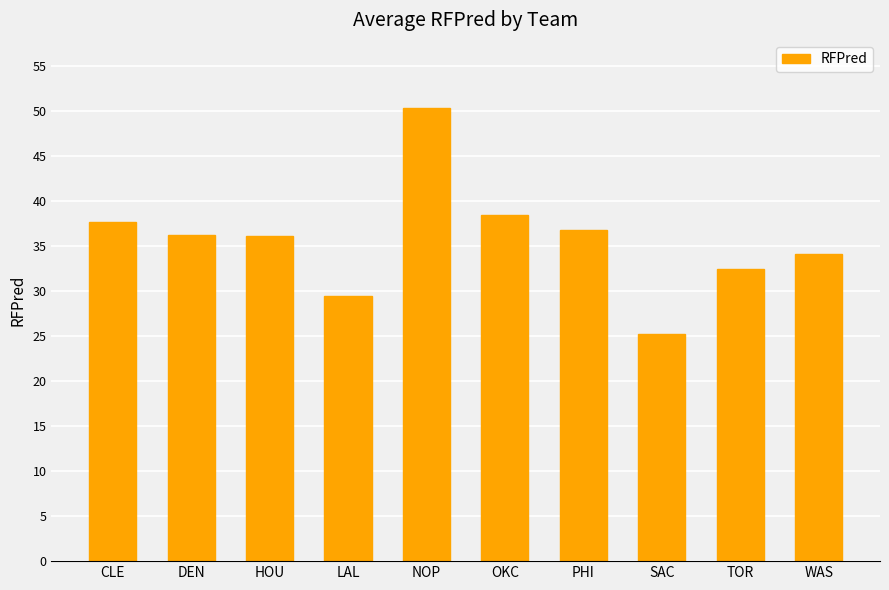

Are the bars grouped side by side (vs. stacked)?

No